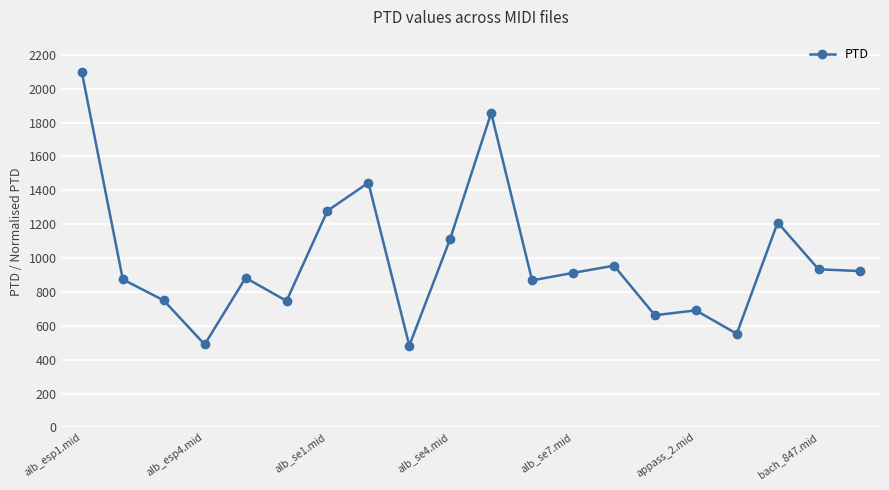

What is the value of the 2nd point from the left?

874.0